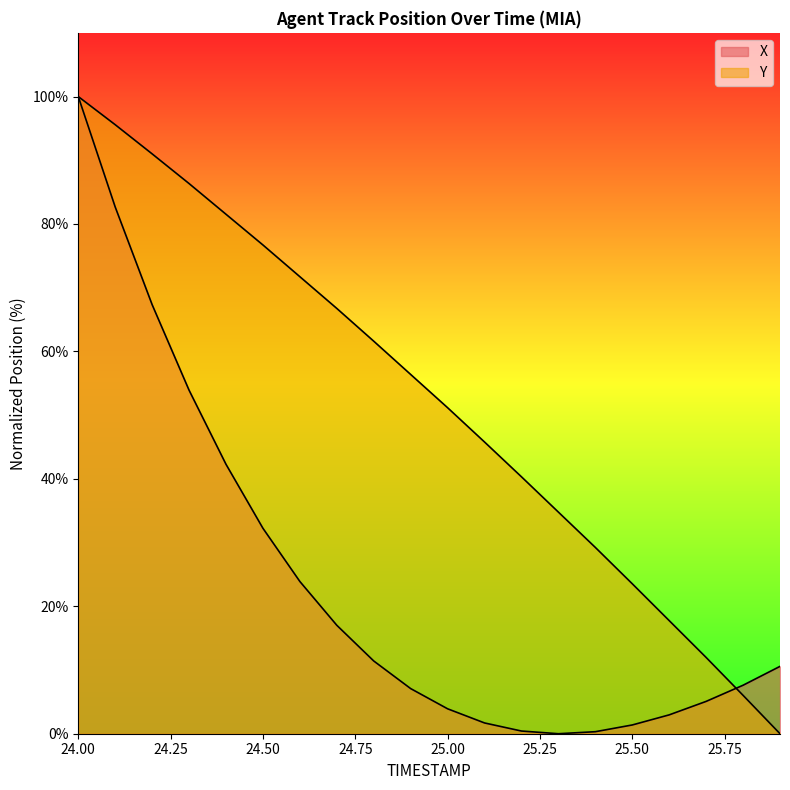

How many lines are shown in the chart?

2